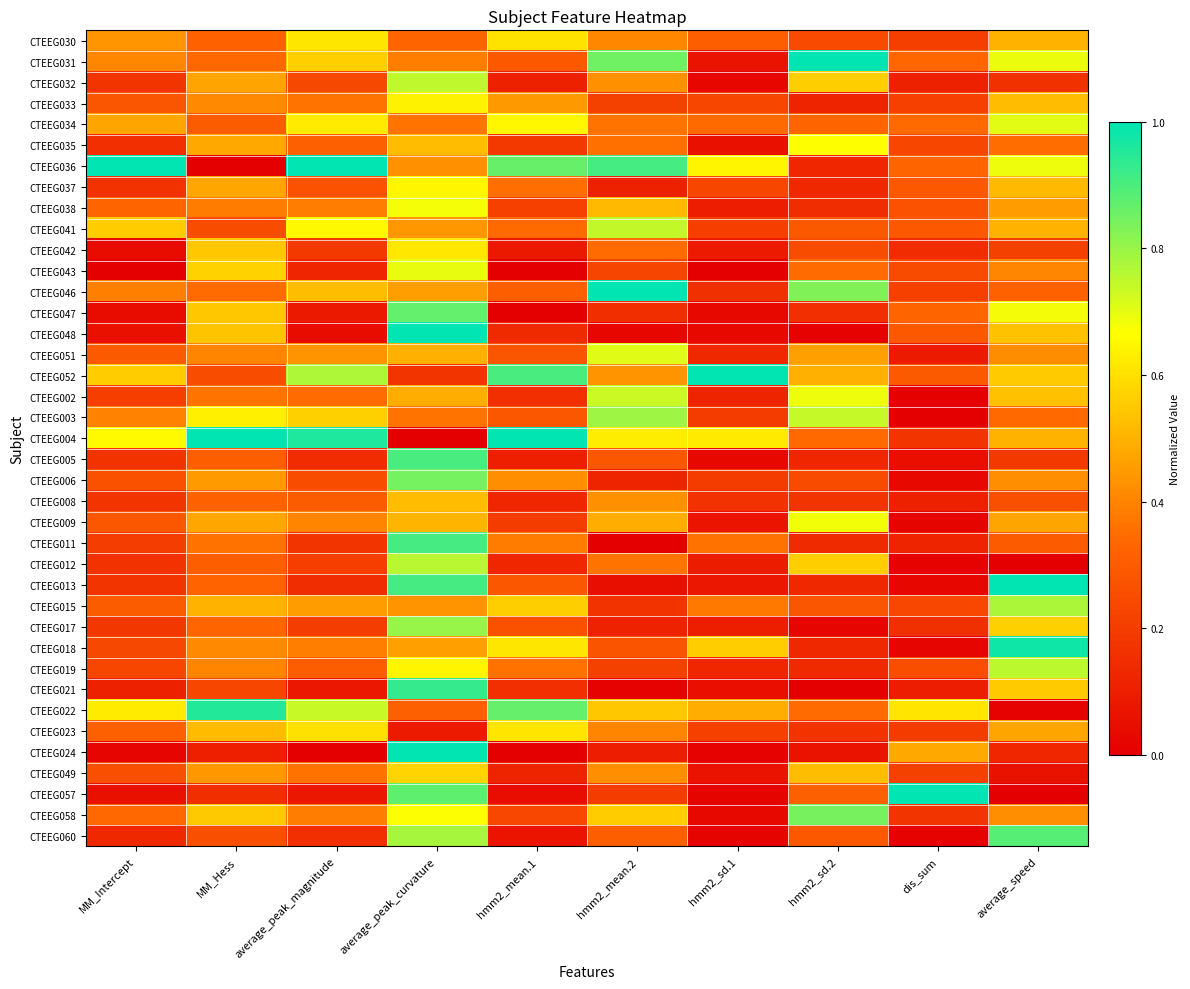

Which series has the largest range (max minus min)?

CTEEG036